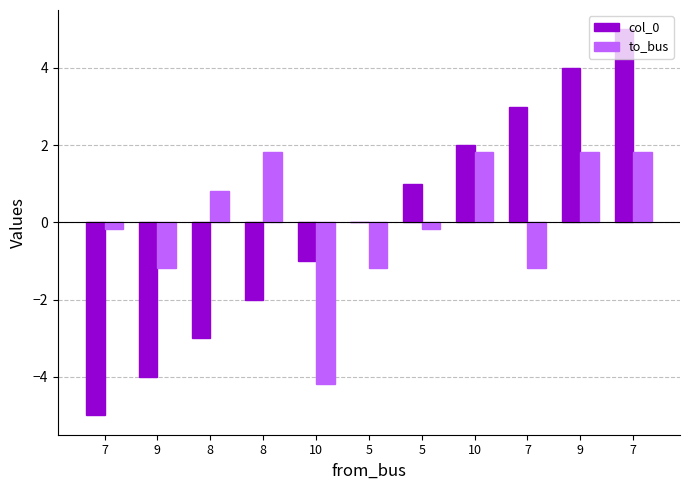

How many series are shown in this chart?

2